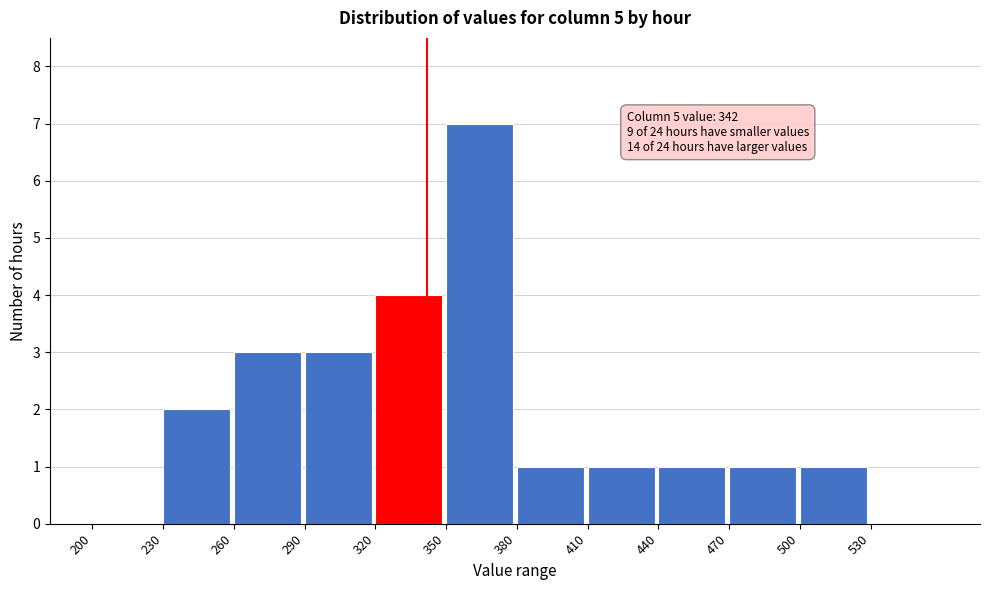

Over which range of the x-axis is the bar tallest?

350 to 380